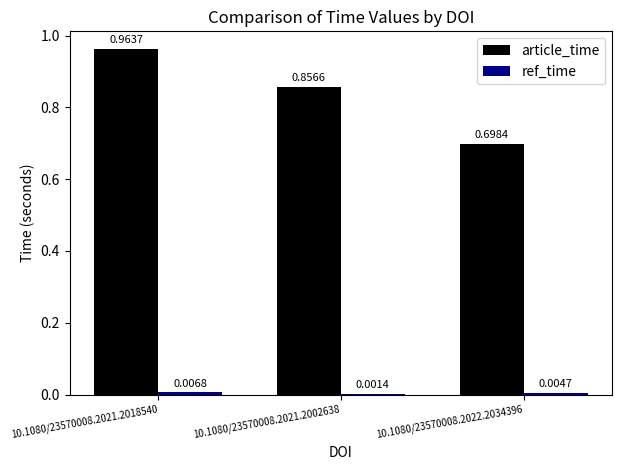

How many distinct data groups are displayed?

2